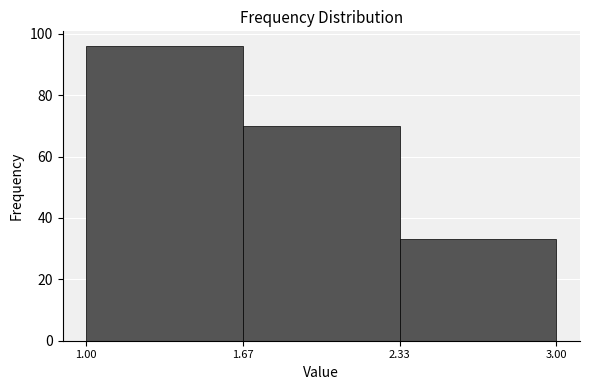

Reading left to right, list every bar in this chart as the range it spans on the x-axis followed by its height. The values are not printed on the chart, so give them approximately, as read against the axis.

1.00 to 1.67: 96
1.67 to 2.33: 70
2.33 to 3.00: 34